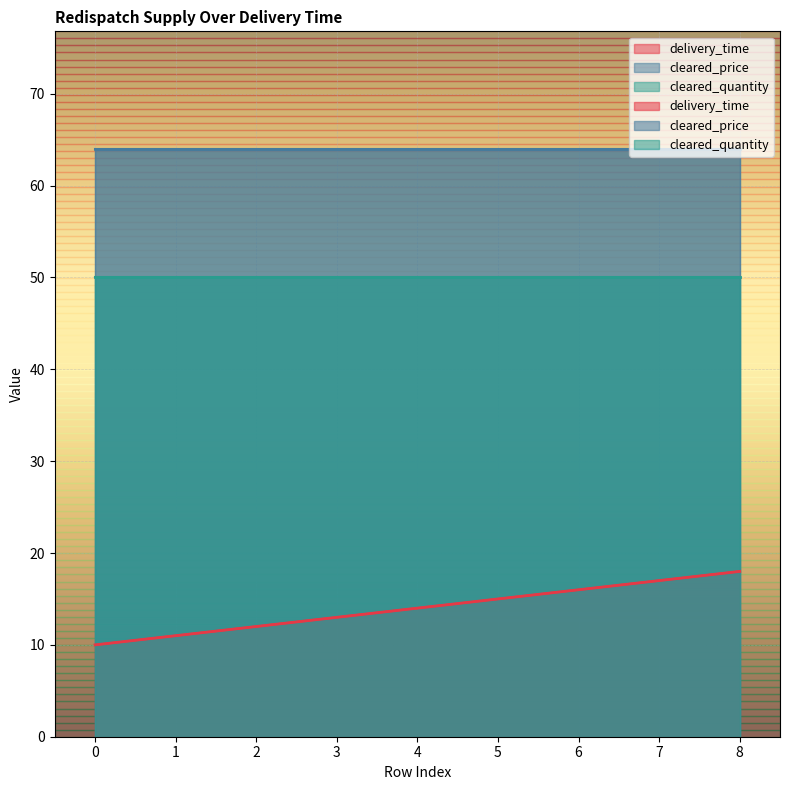

True or false: cleared_quantity and cleared_price intersect in this chart.

False